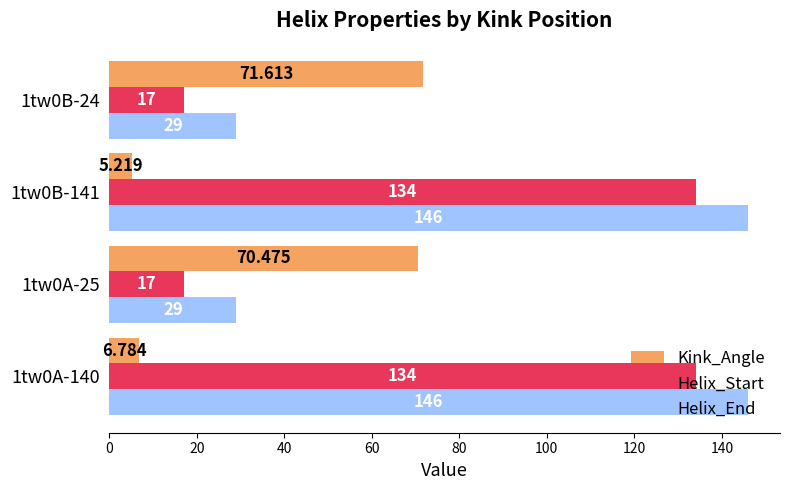

Between 1tw0A-140 and 1tw0B-141, which series saw the biggest shift?

Kink_Angle